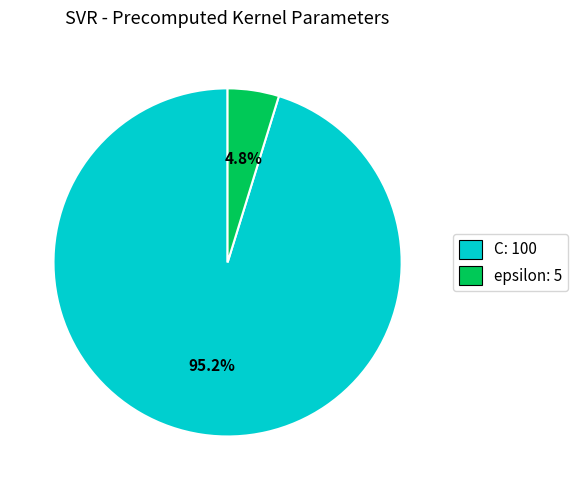

To the nearest percent, what portion does C represent?

95%